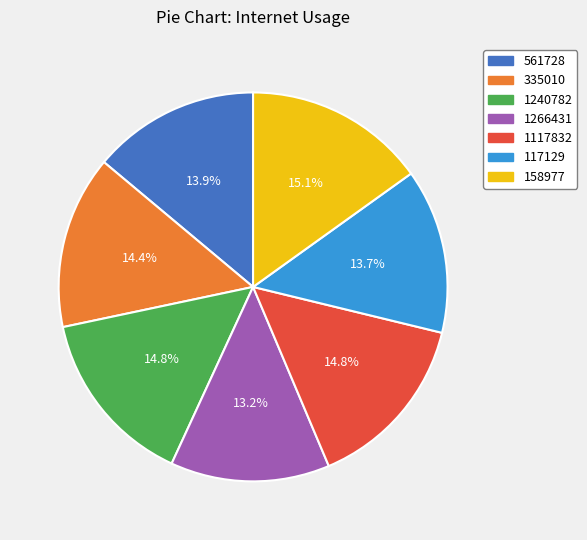

Is there any slice that represents more than half of the pie?

No